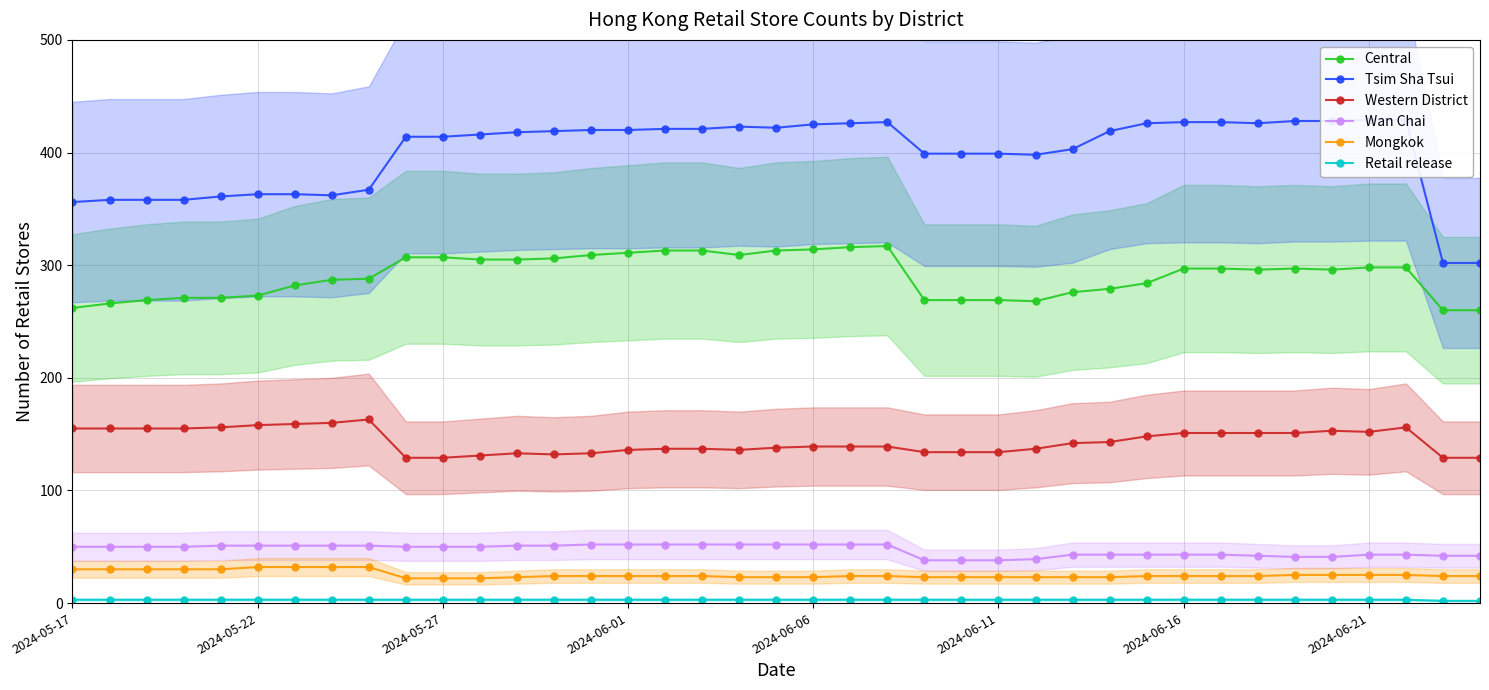

Which has a higher value, 17 or 37?

17